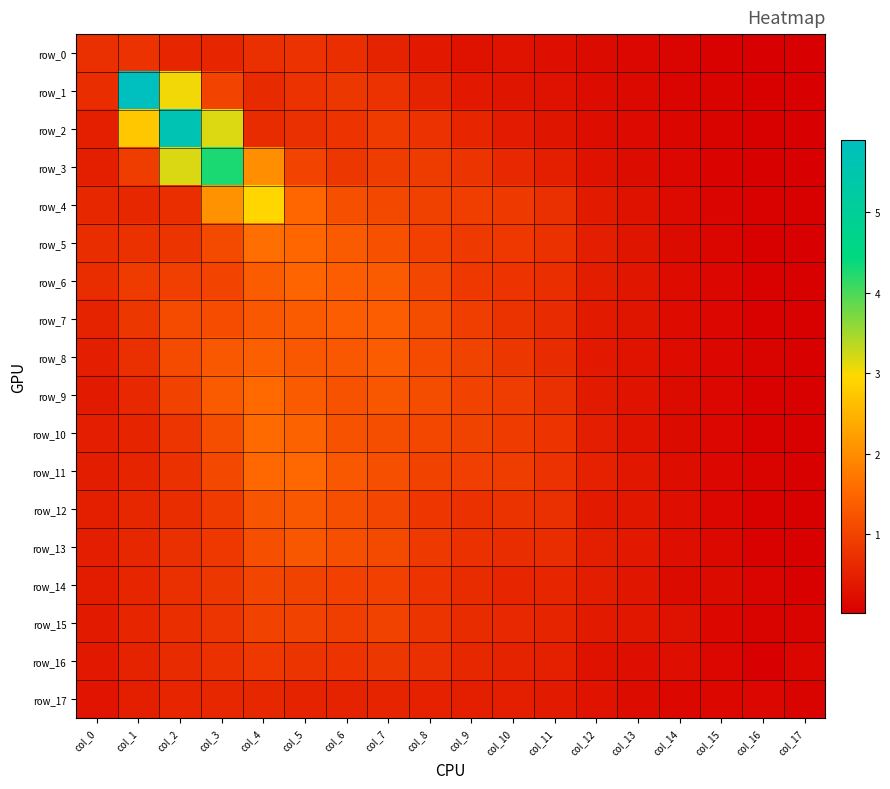

The row_6 series shows 1.4 at col_6. True or false?

True